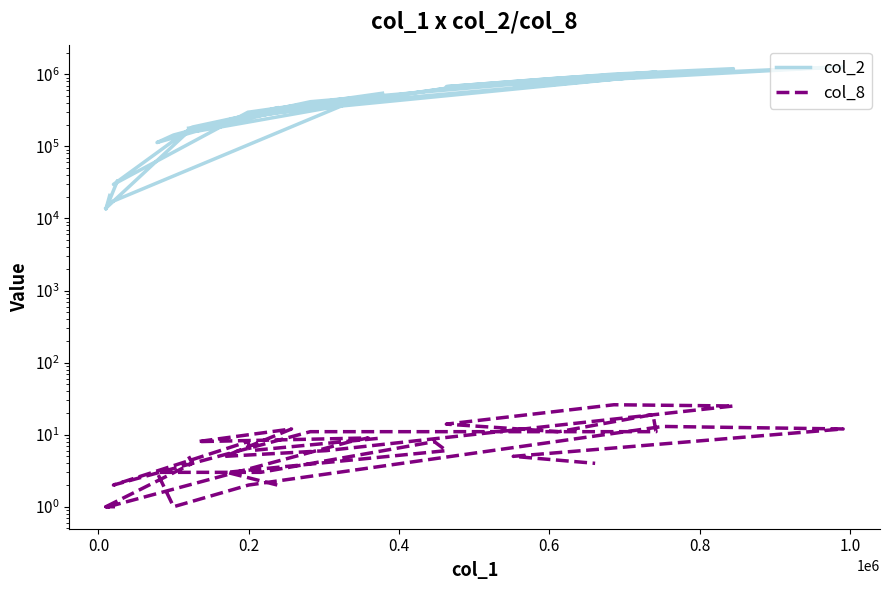

What are all the series names shown in the legend?

col_2, col_8